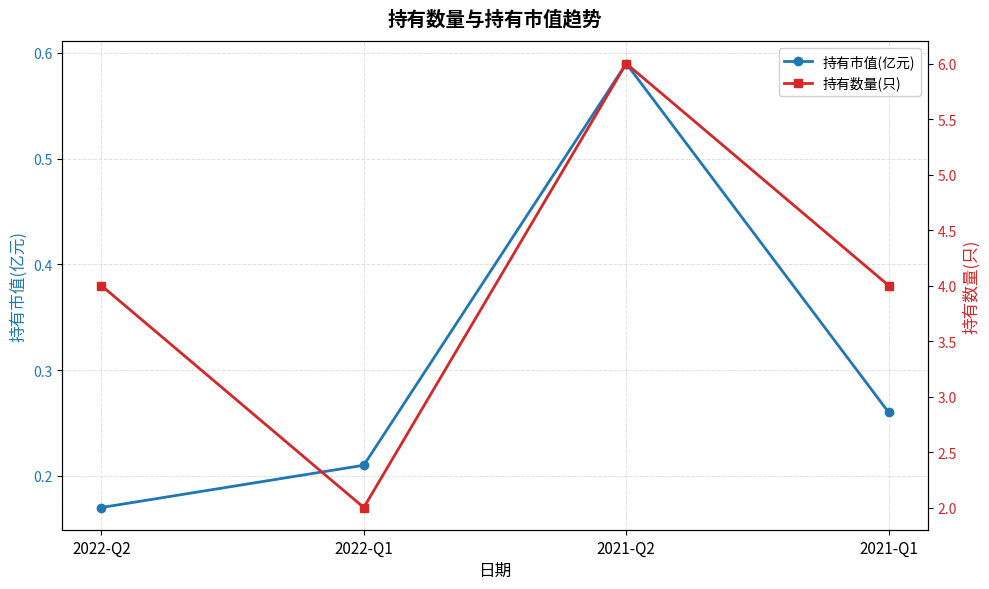

The 持有数量(只) series shows 8.9 at 2021-Q2. True or false?

False